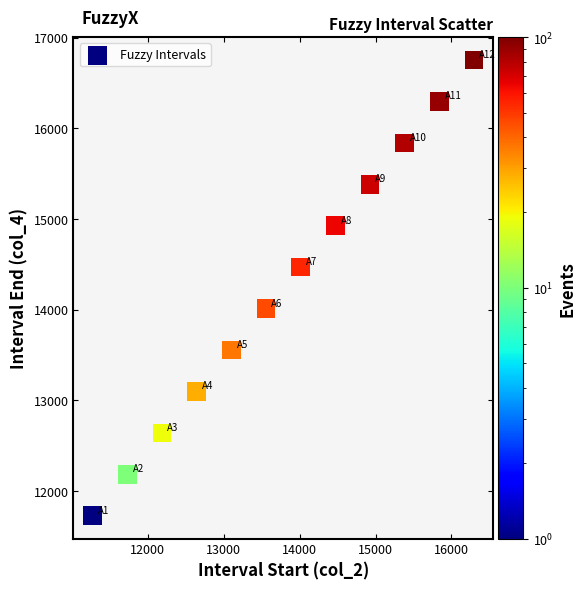

What is the range of Y values (max minus min)?

5025.2